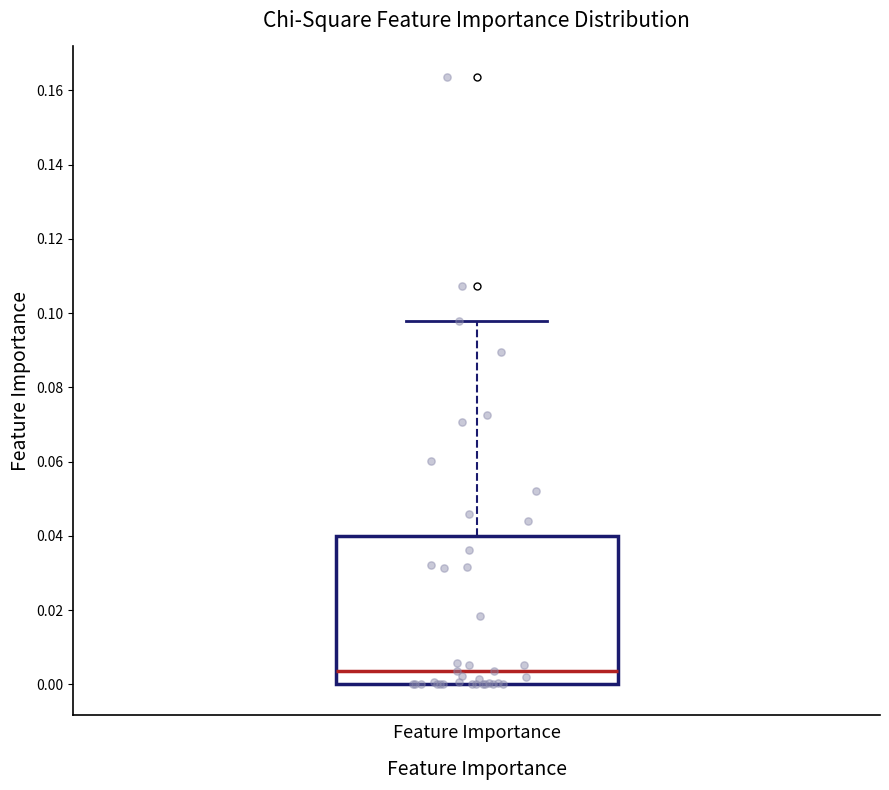

Where does the median line of the box for Feature Importance sit on the y-axis? The values are not printed on the chart, so give them approximately, as read against the axis.

0.004